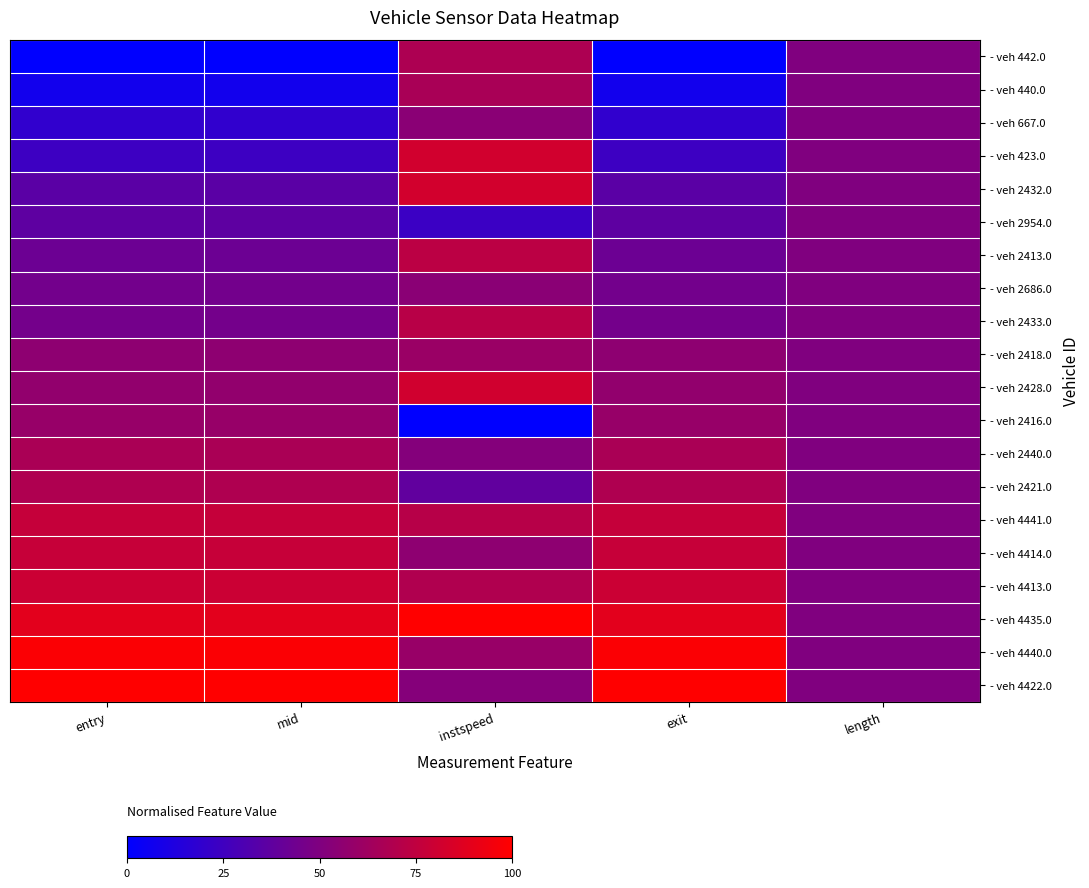

How many data points does each series have?

5